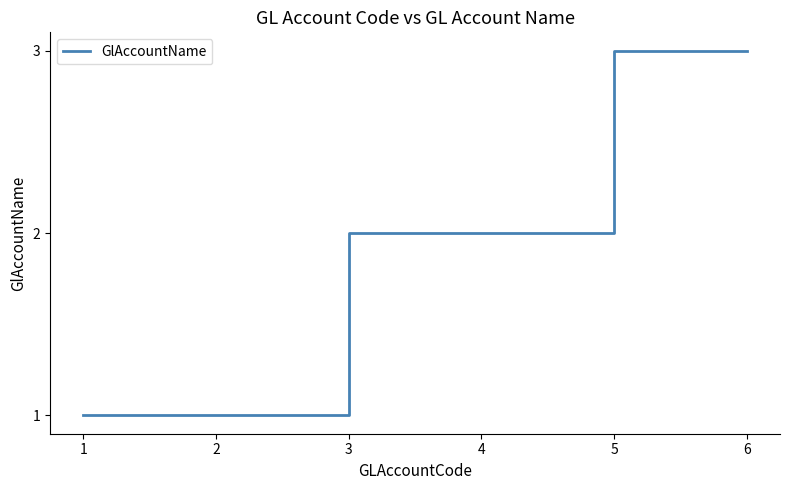

Which has a higher value, 4 or 5?

5